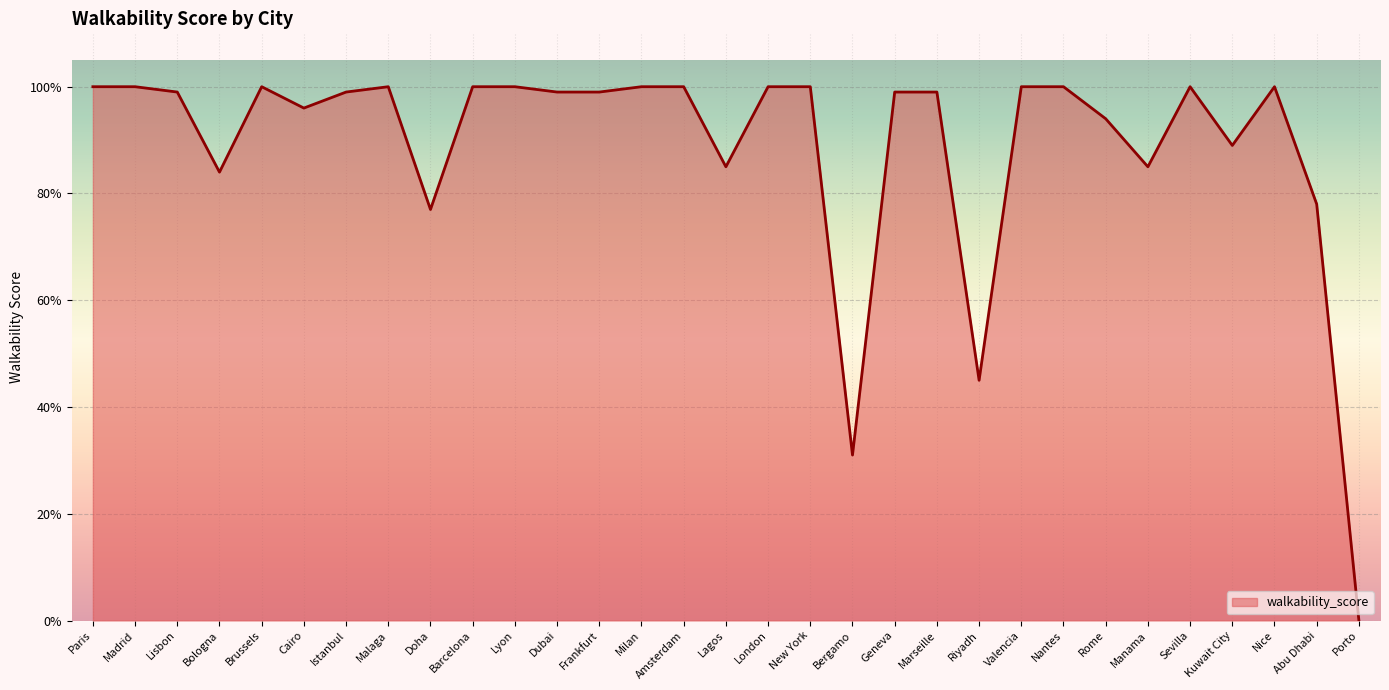

What position from the left is Bergamo?

19